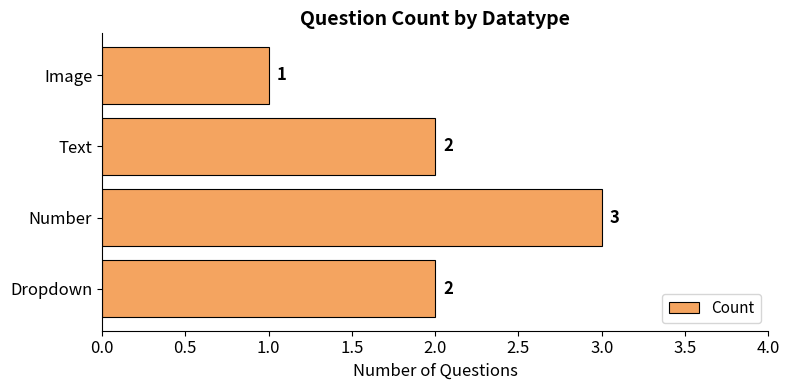

Reading top to bottom, list all the values displayed in this chart.

1	2	3	2